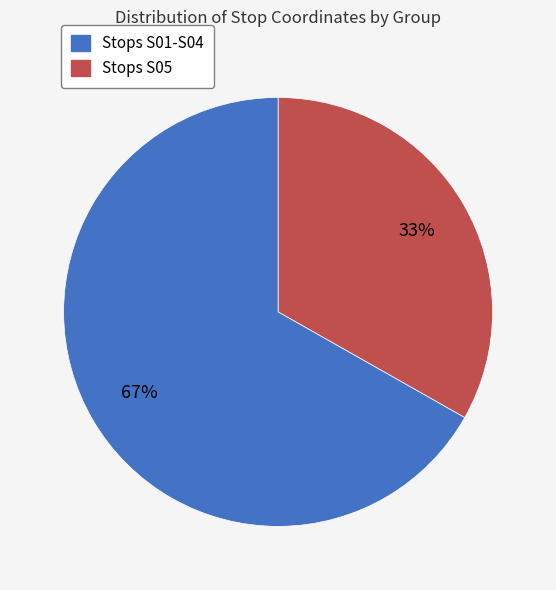

Does any single category account for the majority?

Yes